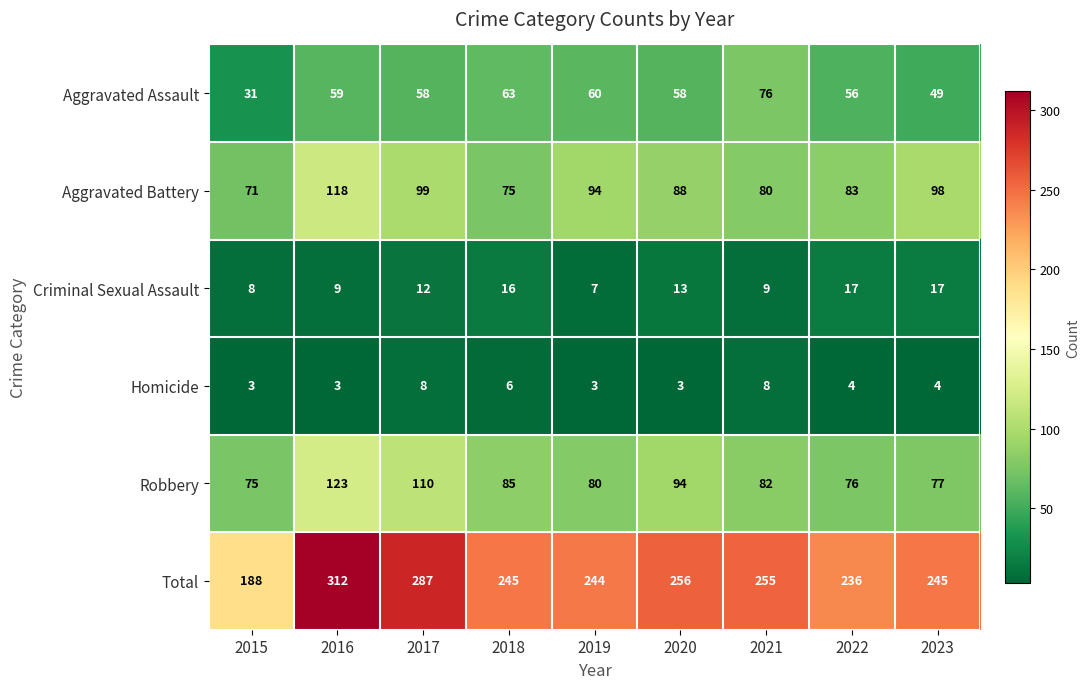

Is it true that Robbery equals 82 at 2021?

True